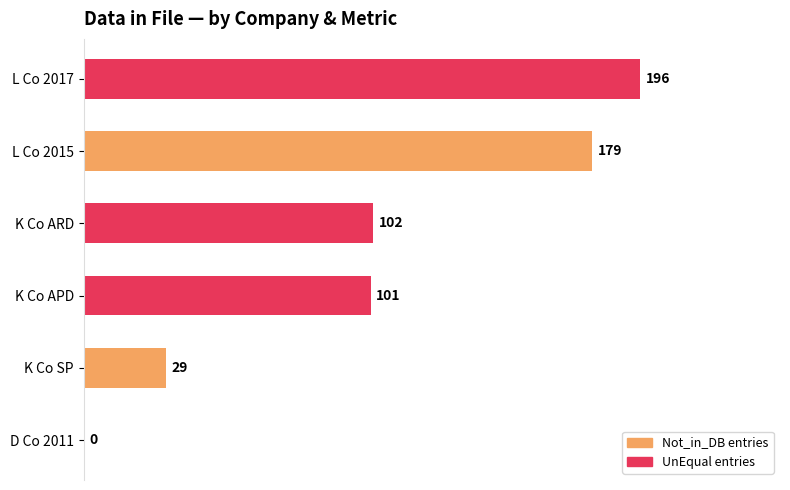

True or false: the data shows 179 at L Co 2015.

True